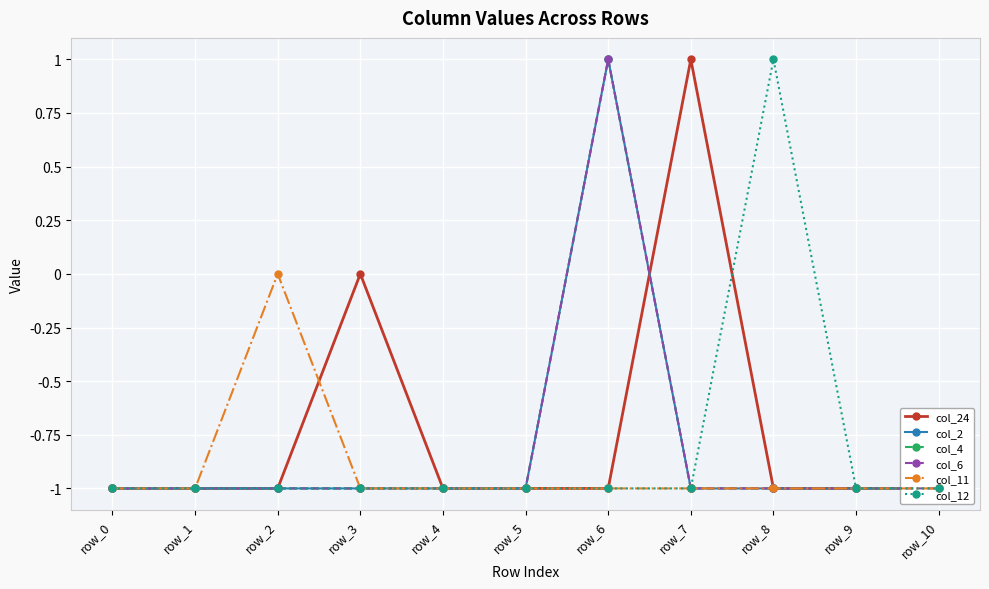

Where is col_11 nearest to the value 0?

row_2